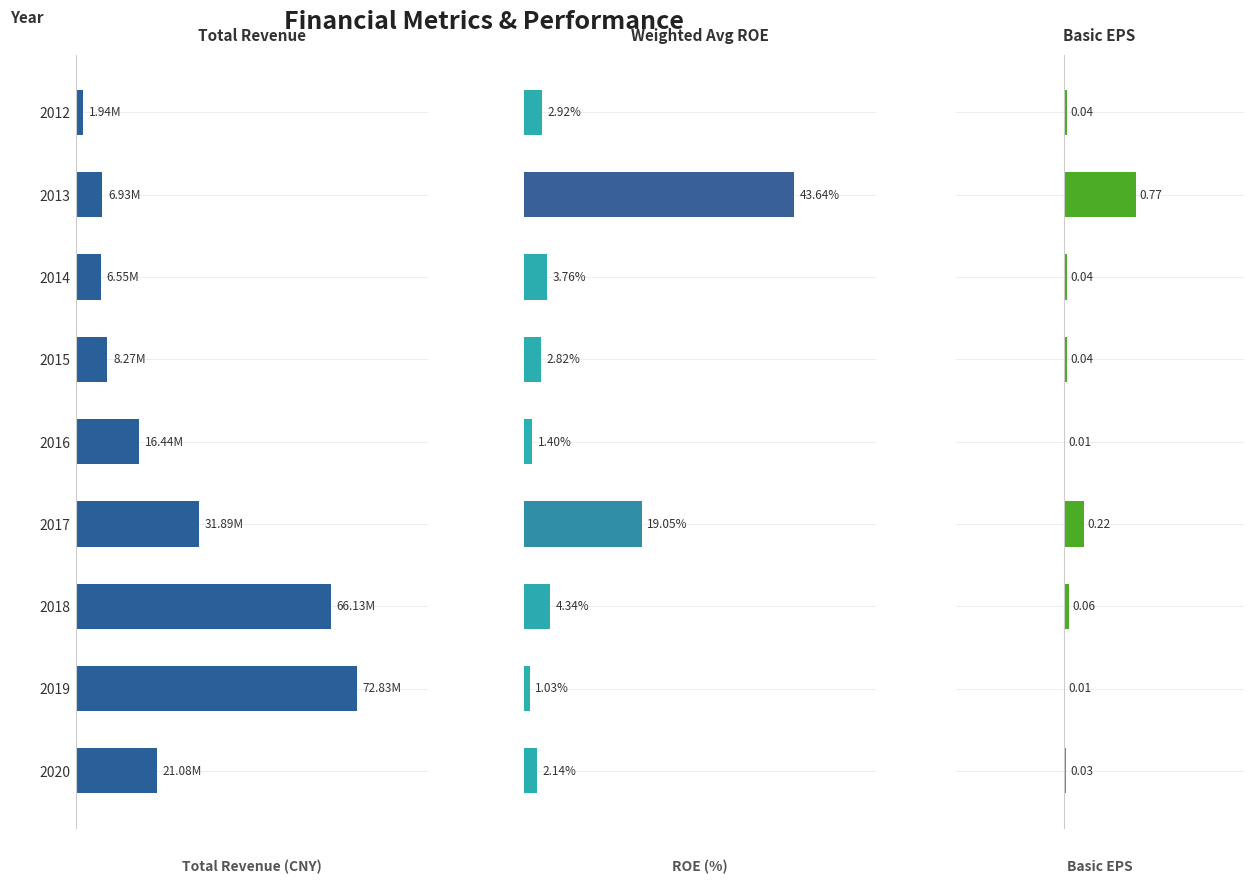

What is the average value of the WEIGHTAVG_ROE series?

9.0